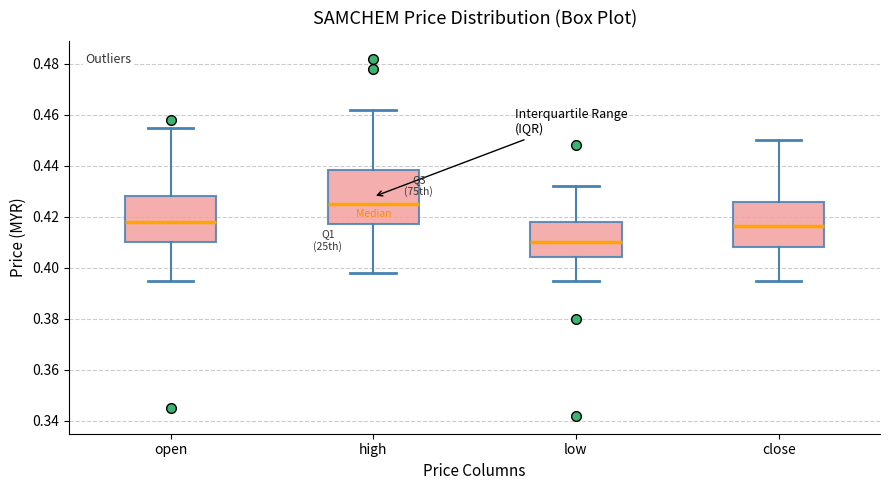

Reading left to right, read every box against the y-axis: the position of its median line, the range the box covers, and the ends of its whiskers. The values are not printed on the chart, so give them approximately, as read against the axis.

open: median 0.418, box 0.410 to 0.428, whiskers 0.396 to 0.456
high: median 0.426, box 0.418 to 0.438, whiskers 0.398 to 0.462
low: median 0.410, box 0.404 to 0.418, whiskers 0.396 to 0.432
close: median 0.416, box 0.408 to 0.426, whiskers 0.396 to 0.450